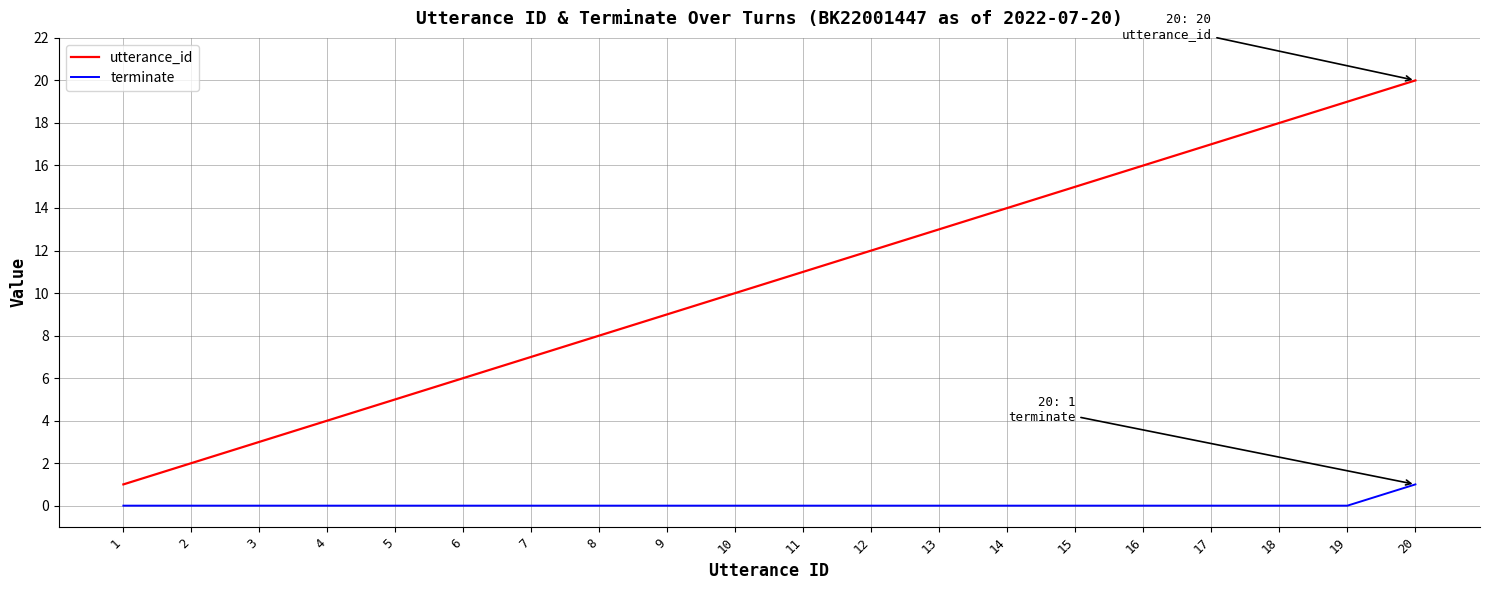

What value does the utterance_id series have at 8, to the nearest 10?

10